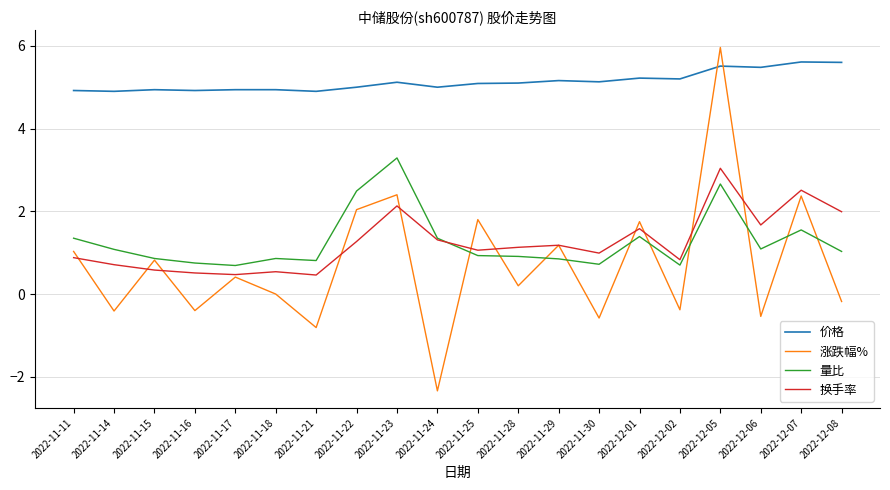

Is it true that 换手率 equals 2.1 at 2022-11-23?

True